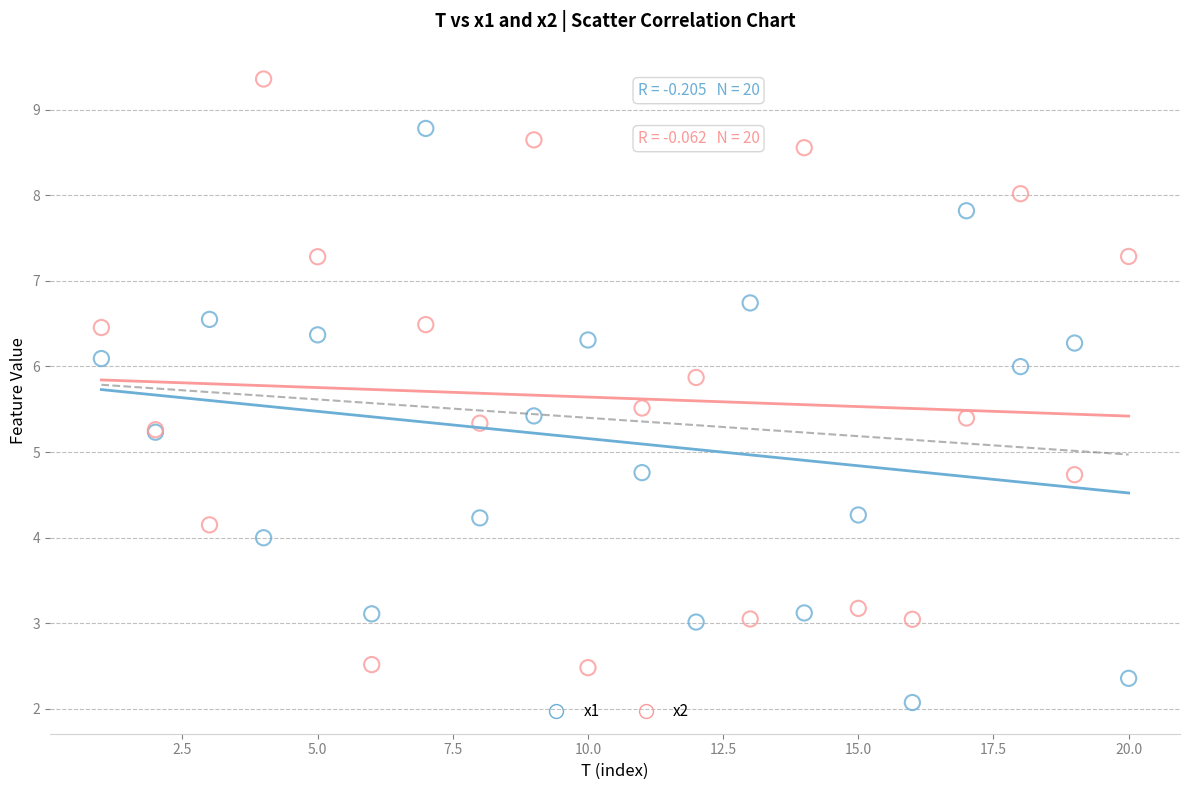

Which series contains the highest Y value?

x2